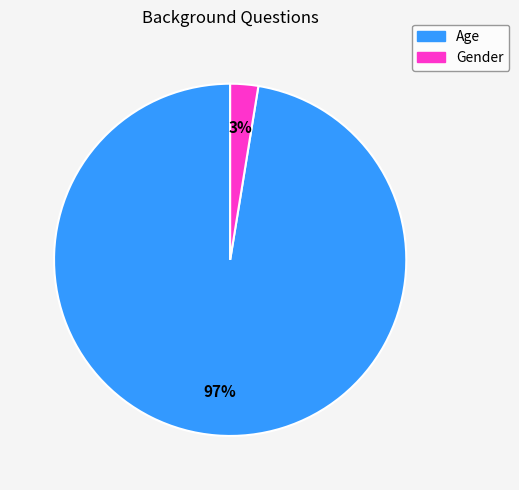

True or false: Age accounts for 97% of the total.

True